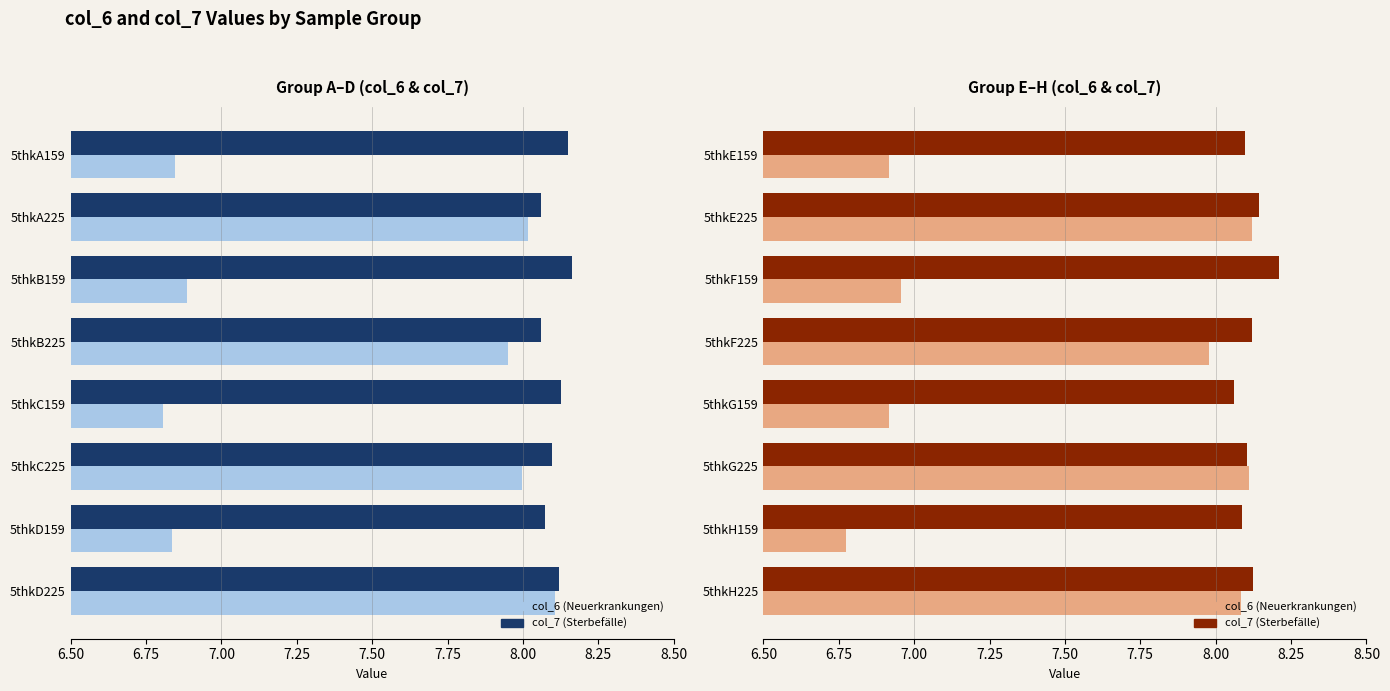

What is the value of the col_6 bar at the 2nd from the left?

8.1